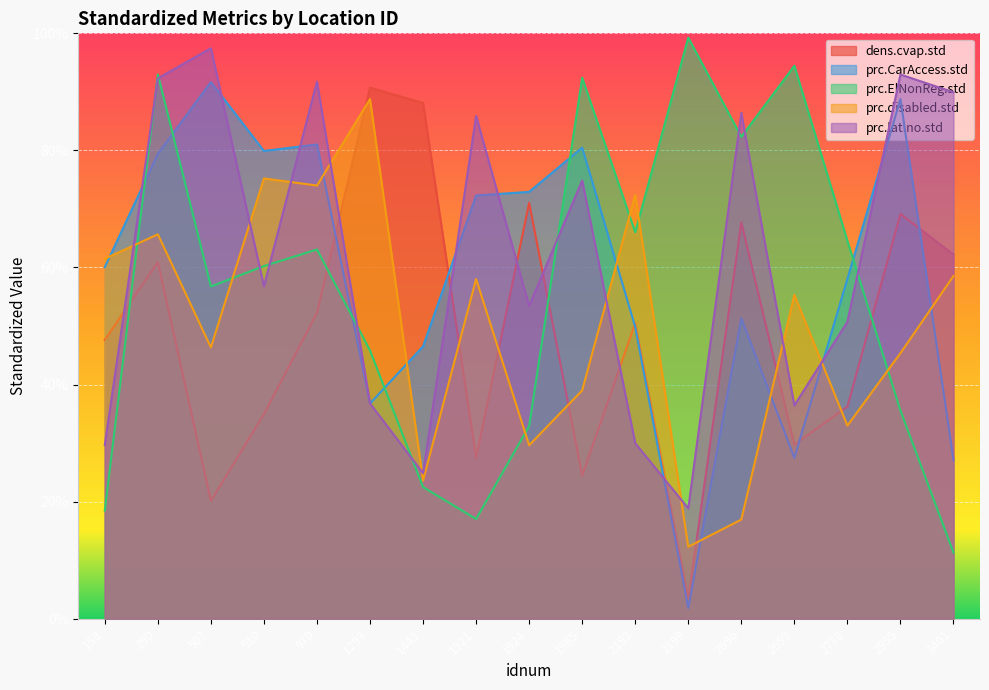

What are all the series names shown in the legend?

dens.cvap.std, prc.CarAccess.std, prc.ElNonReg.std, prc.disabled.std, prc.latino.std